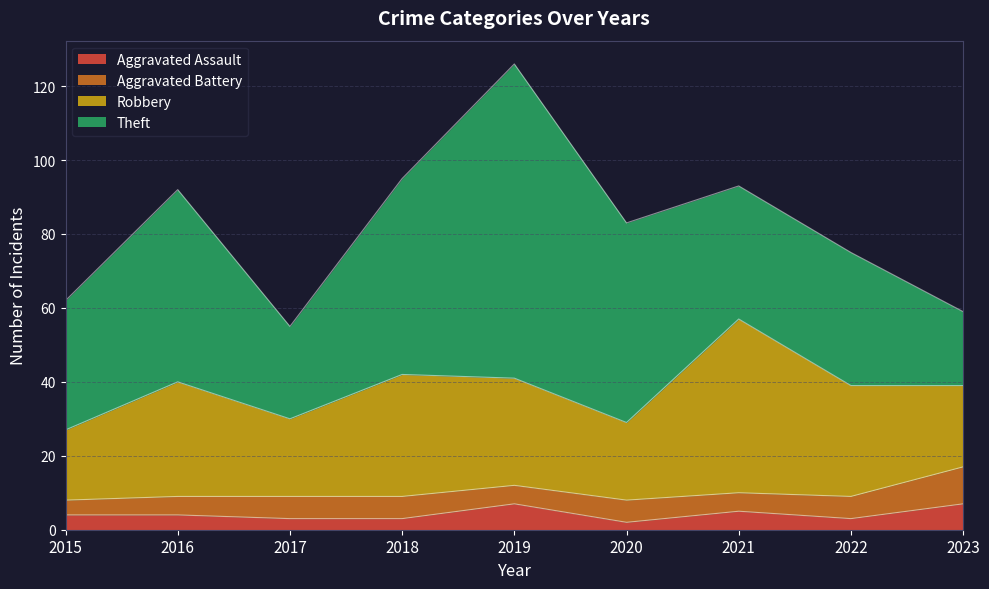

Where is the first local minimum for Aggravated Battery?

2019